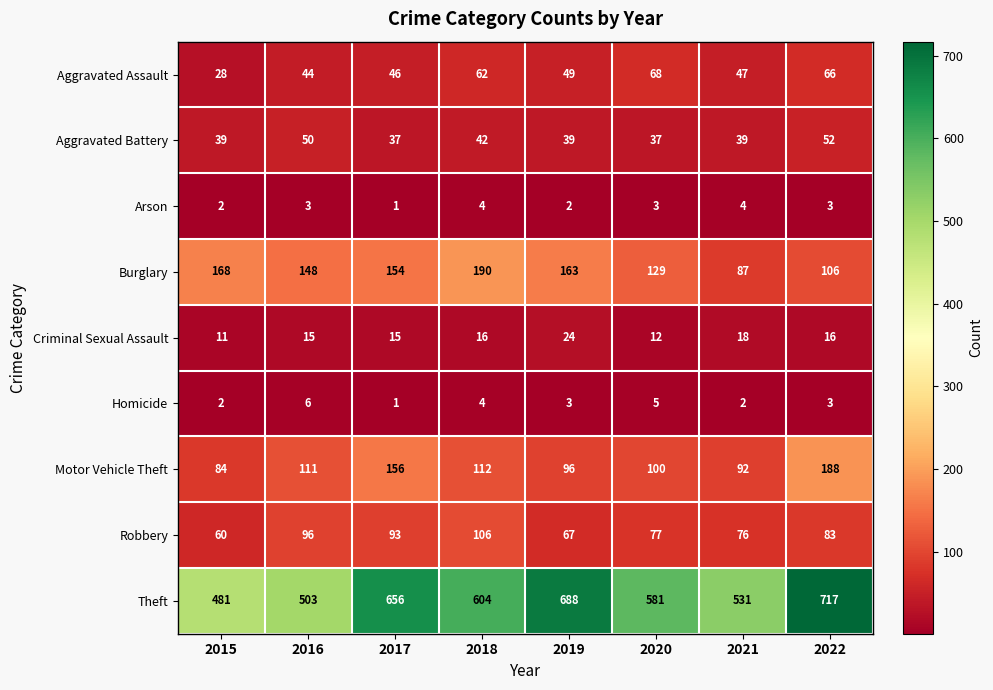

What is the minimum value shown in the chart?

1